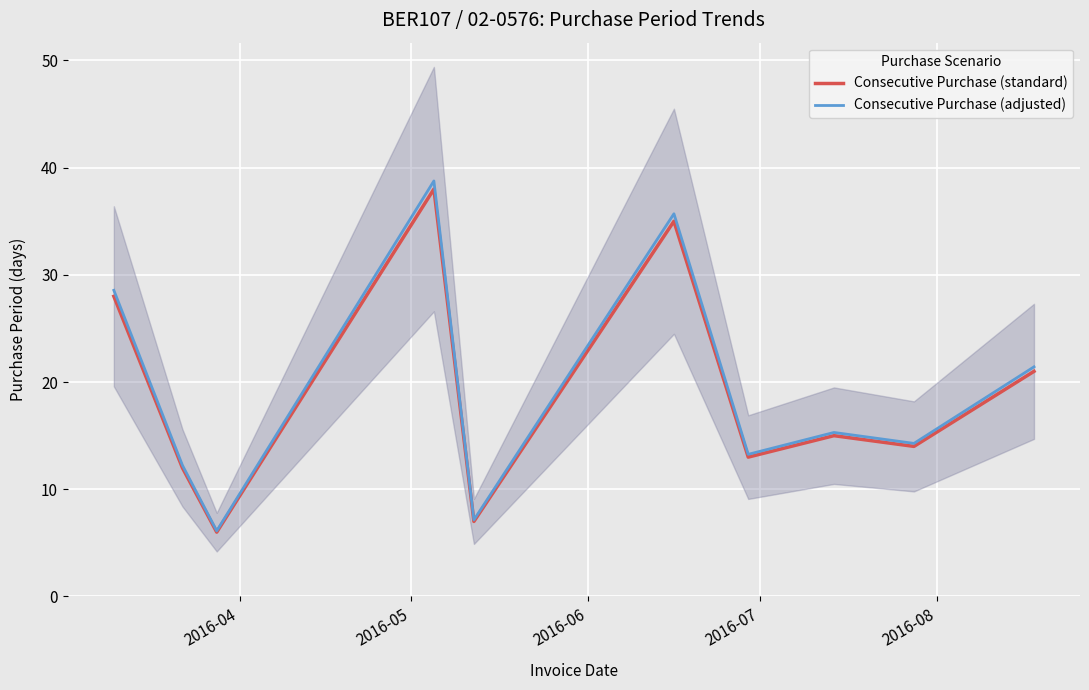

What are all the series names shown in the legend?

Consecutive Purchase (standard), Consecutive Purchase (adjusted)